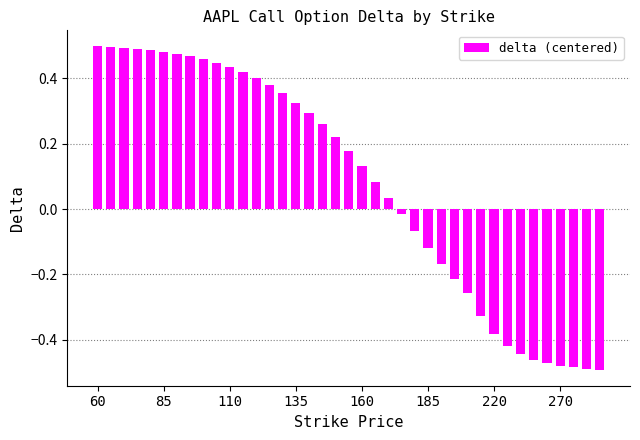

What is the sum of all values?

3.0